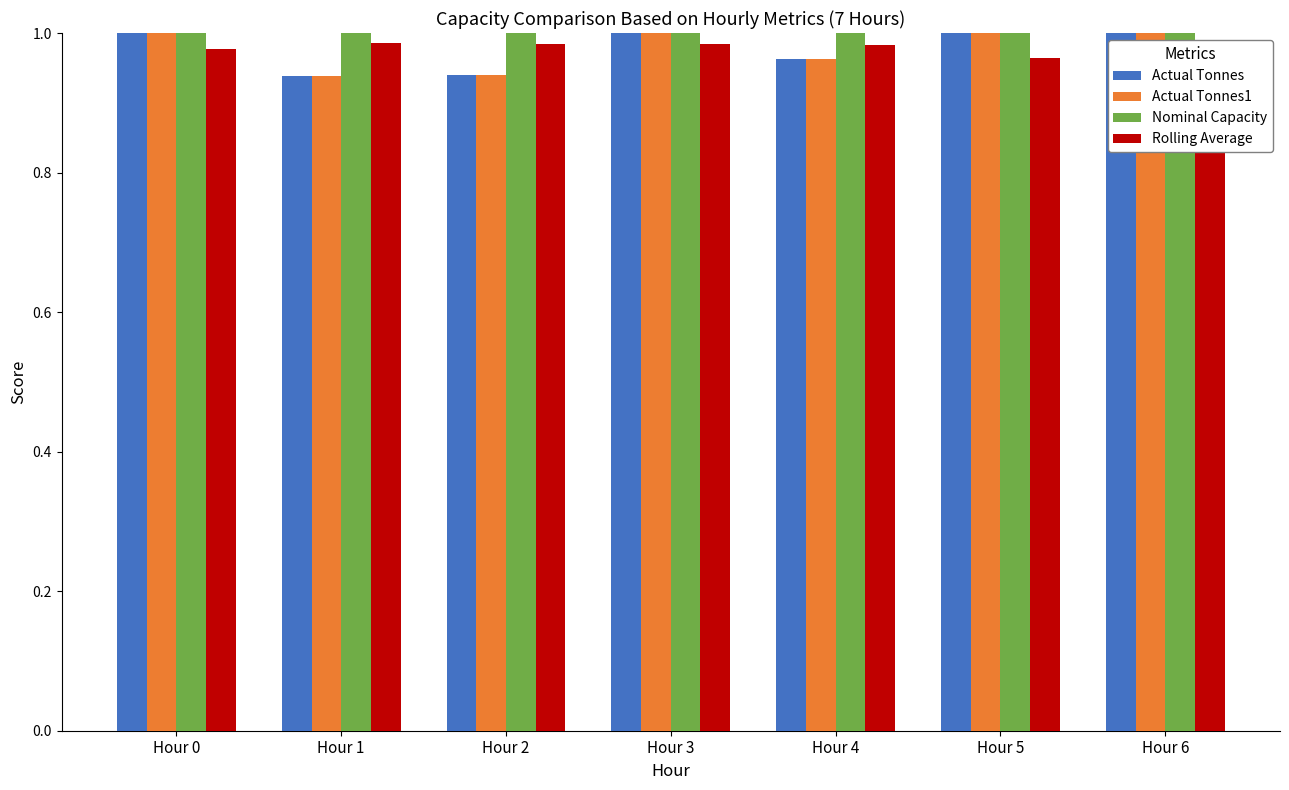

At how many categories does at least one series exceed 0?

7